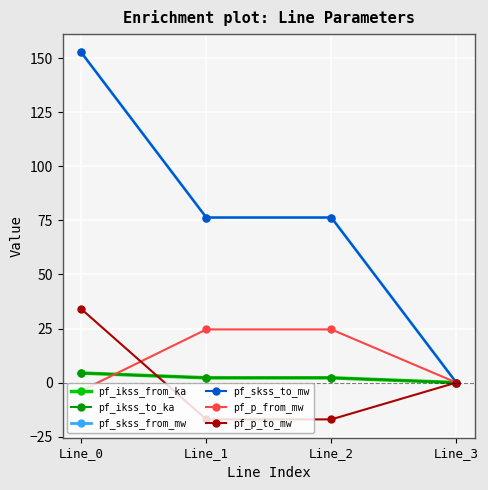

Reading left to right, what are all the values shown in this chart?

pf_ikss_from_ka: Line_0=4.4	Line_1=2.2	Line_2=2.2	Line_3=0.0
pf_ikss_to_ka: Line_0=4.4	Line_1=2.2	Line_2=2.2	Line_3=0.0
pf_skss_from_mw: Line_0=152.7	Line_1=76.3	Line_2=76.3	Line_3=0.0
pf_skss_to_mw: Line_0=152.7	Line_1=76.3	Line_2=76.3	Line_3=0.0
pf_p_from_mw: Line_0=-3.7	Line_1=24.6	Line_2=24.6	Line_3=0.0
pf_p_to_mw: Line_0=34.0	Line_1=-17.0	Line_2=-17.0	Line_3=0.0